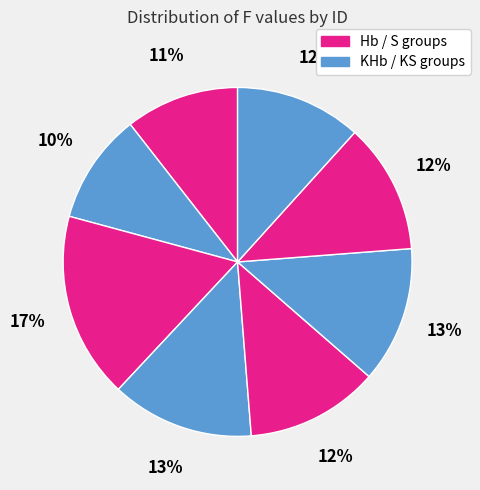

Count the number of slices in the pie.

8